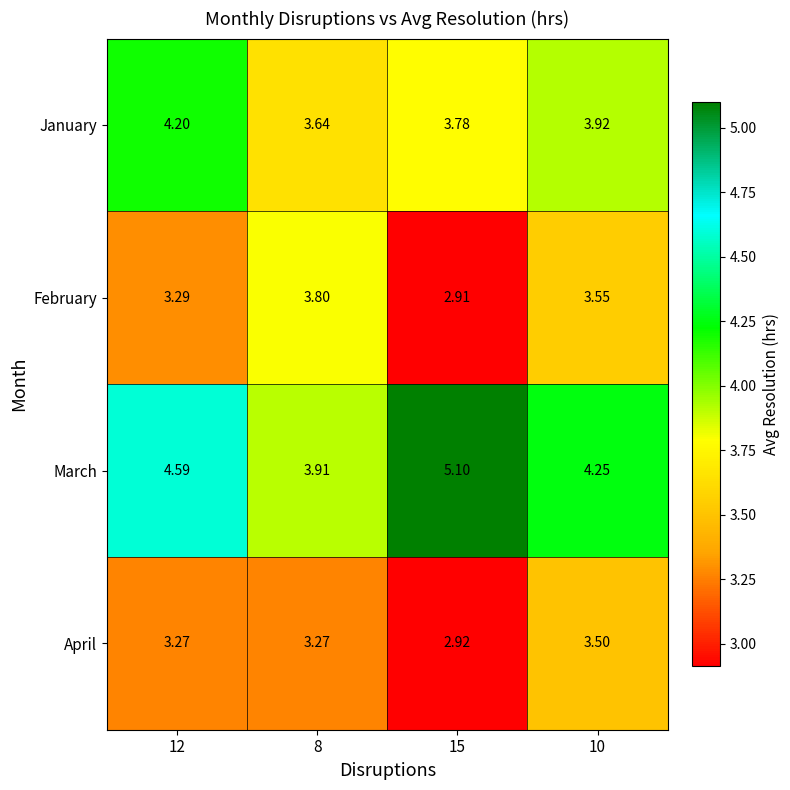

Is the value of February at 8 greater than the value of April at 15?

Yes